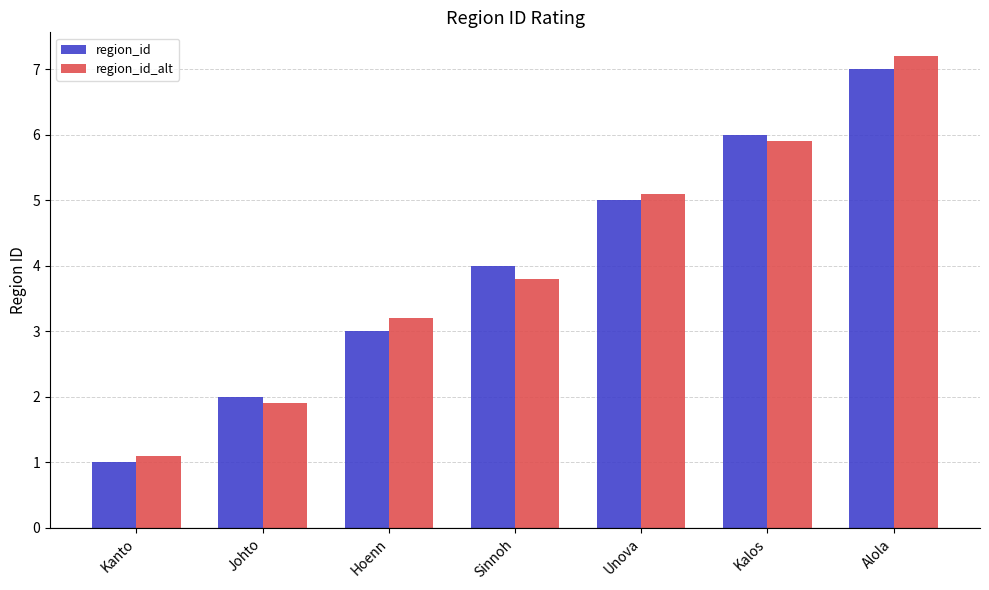

Is the value of region_id_alt at Unova greater than the value of region_id at Alola?

No